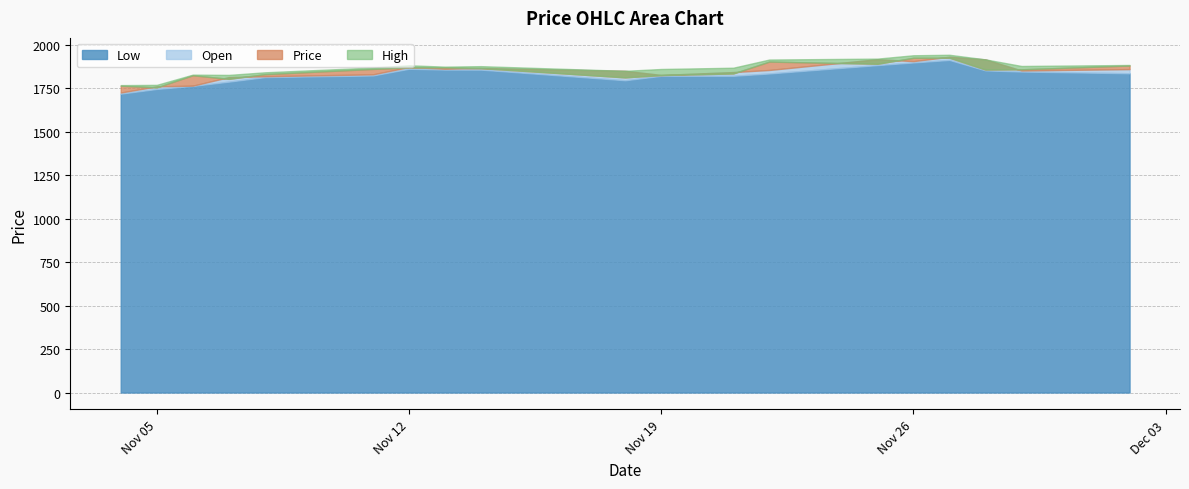

How many lines are shown in the chart?

4